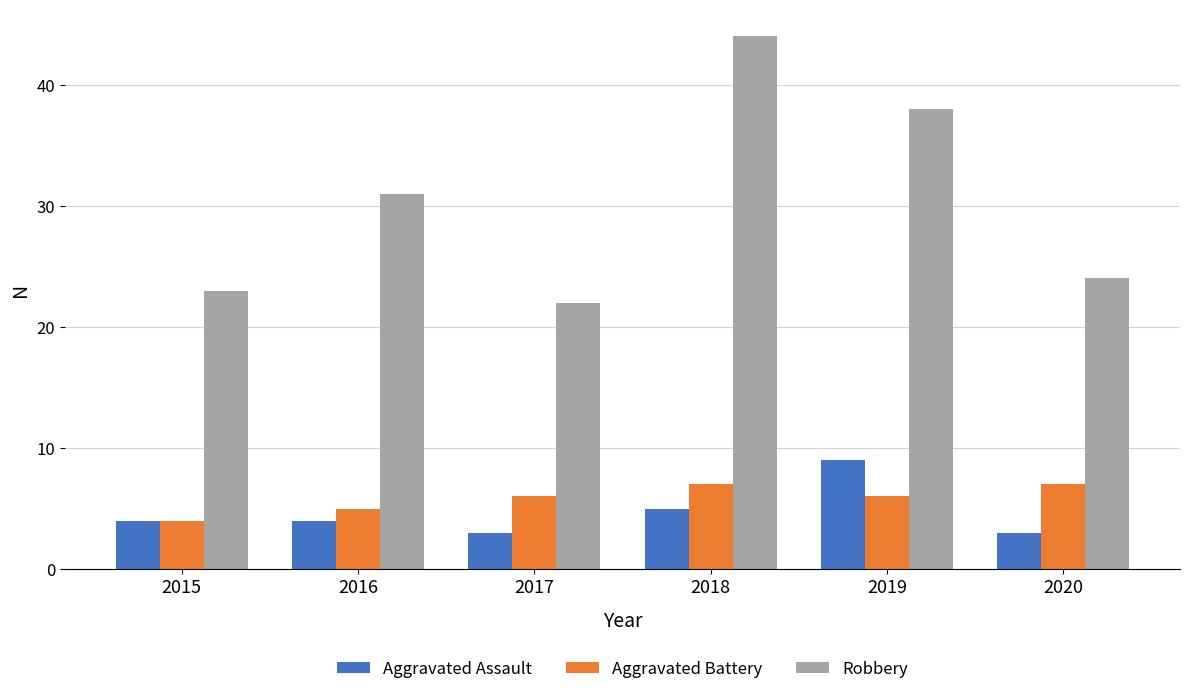

The value of Robbery at 2019 is 8. True or false?

False